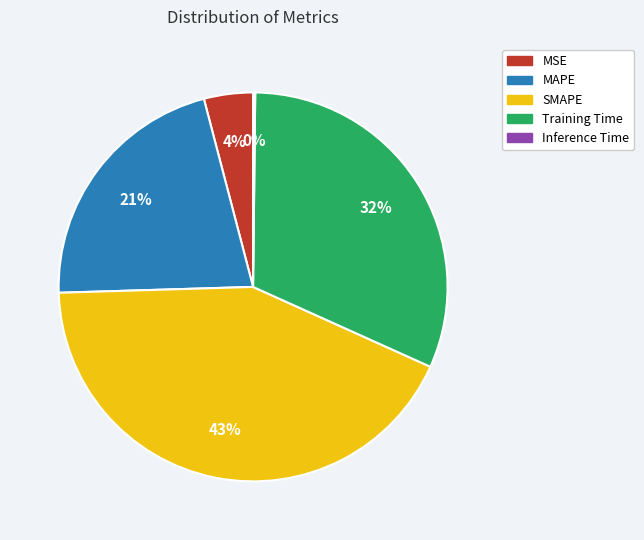

To the nearest percent, what is the difference between the largest and smallest slice percentages?

43%